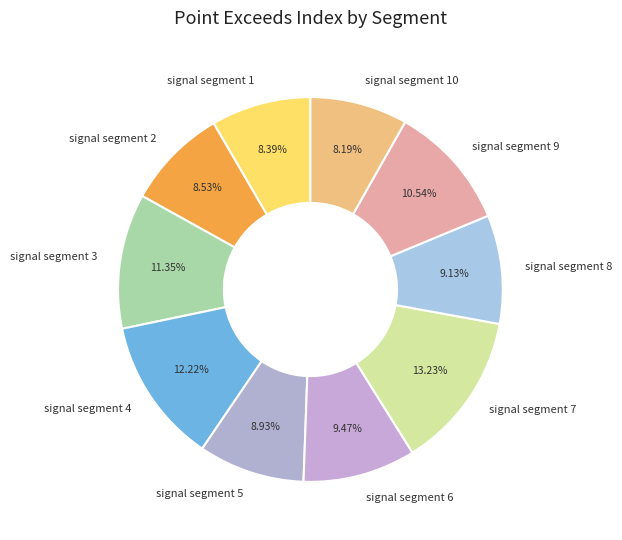

To the nearest percent, what is the difference between the largest and smallest slice percentages?

5%